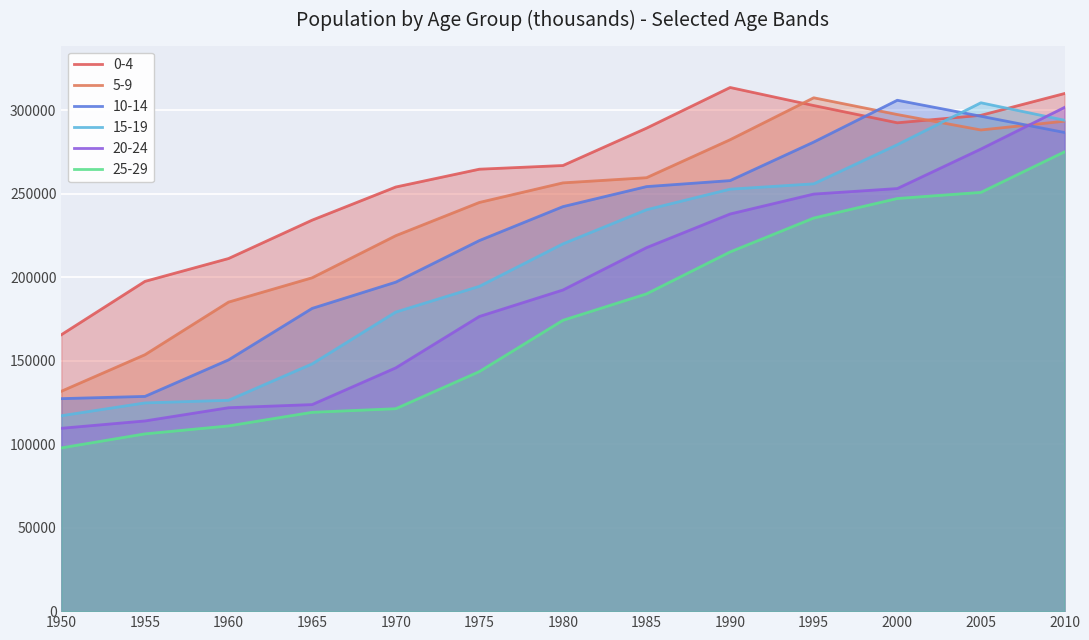

Rank the series by their maximum value, from lowest to highest.

25-29, 20-24, 15-19, 10-14, 5-9, 0-4